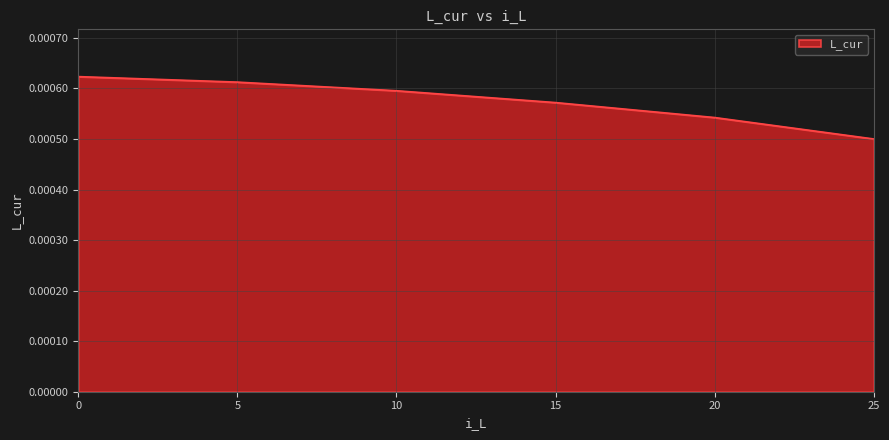

How many values are between 0 and 1?

6